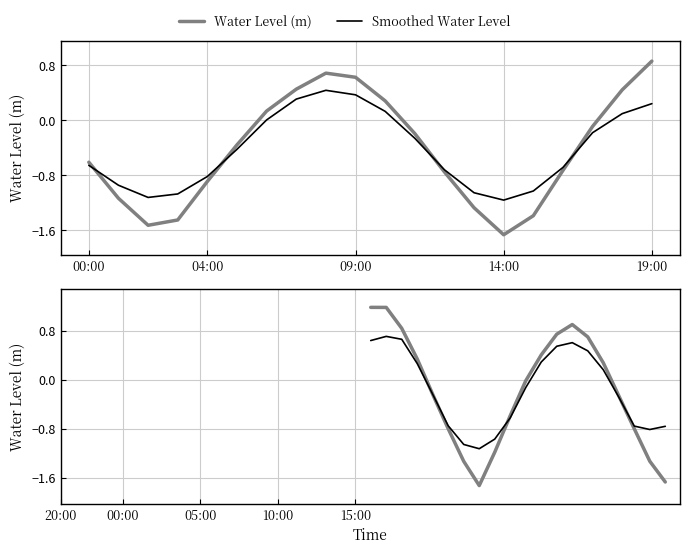

True or false: Smoothed Water Level has more than 0 points higher than both neighbors.

True